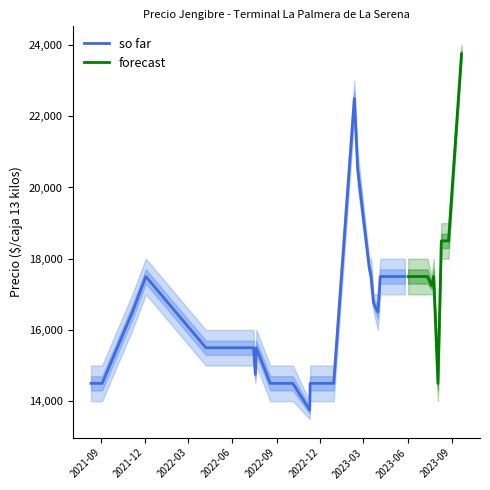

What is the maximum value for so far?

22500